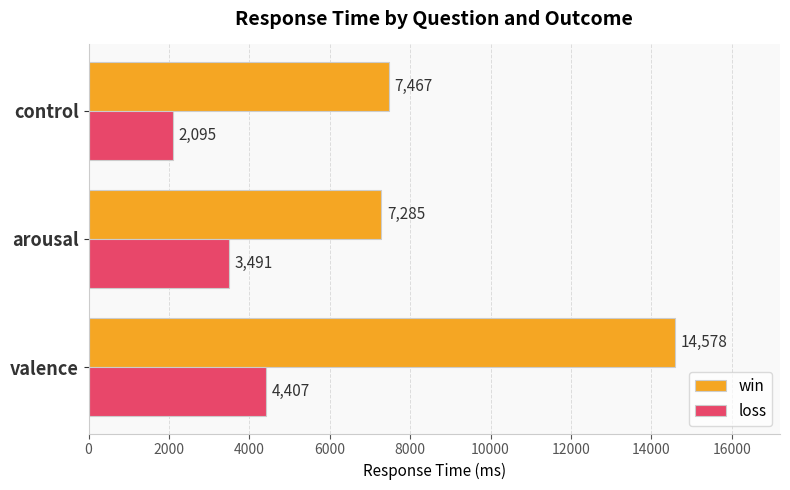

Between arousal and control, which series saw the biggest shift?

loss